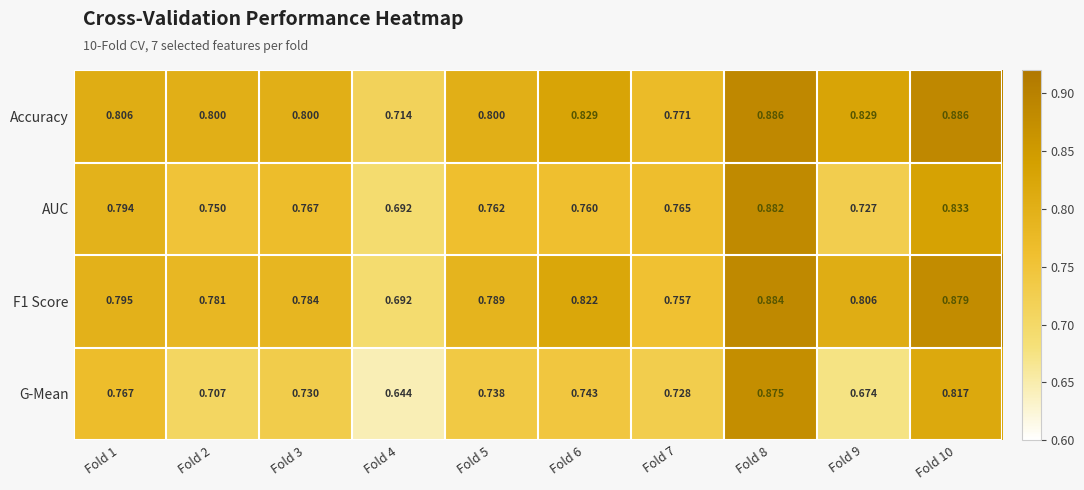

Which series has the largest range (max minus min)?

G-Mean